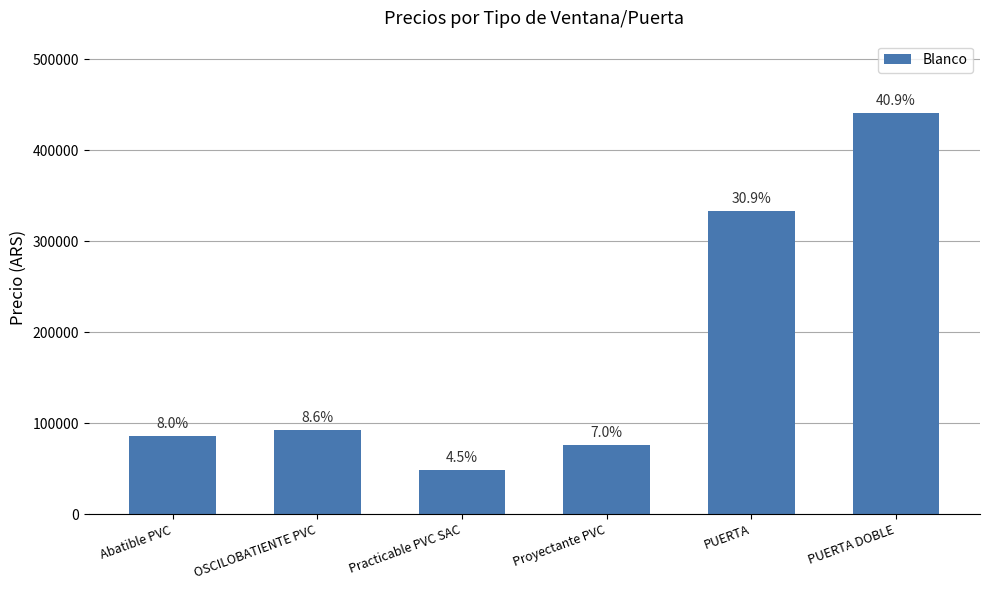

What is the sum of the values at Abatible PVC and Practicable PVC SAC?

135399.7